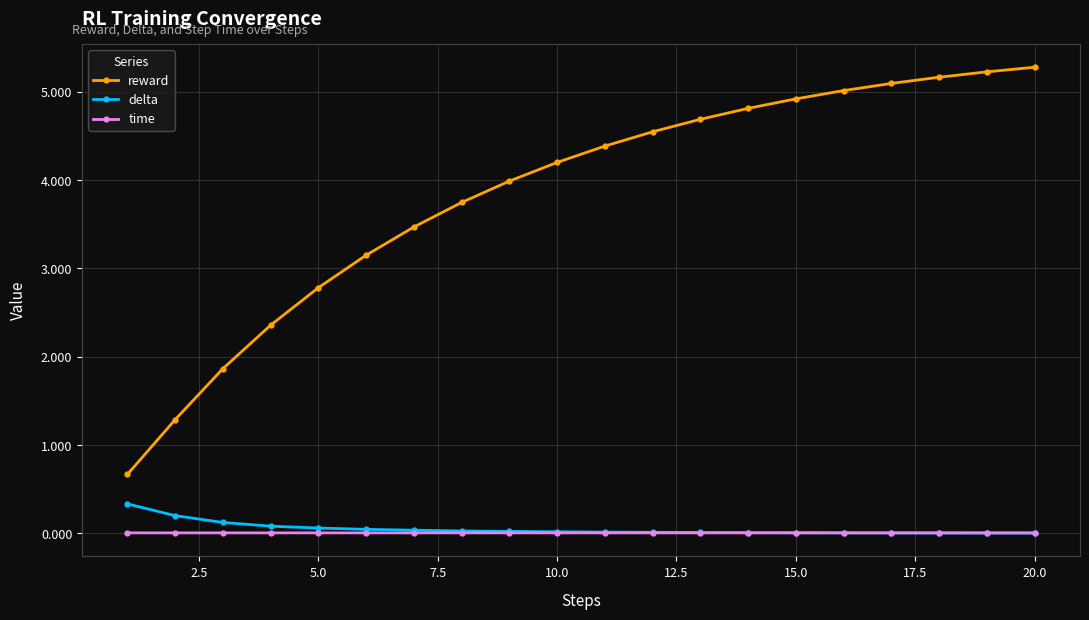

Which series has the largest range (max minus min)?

reward